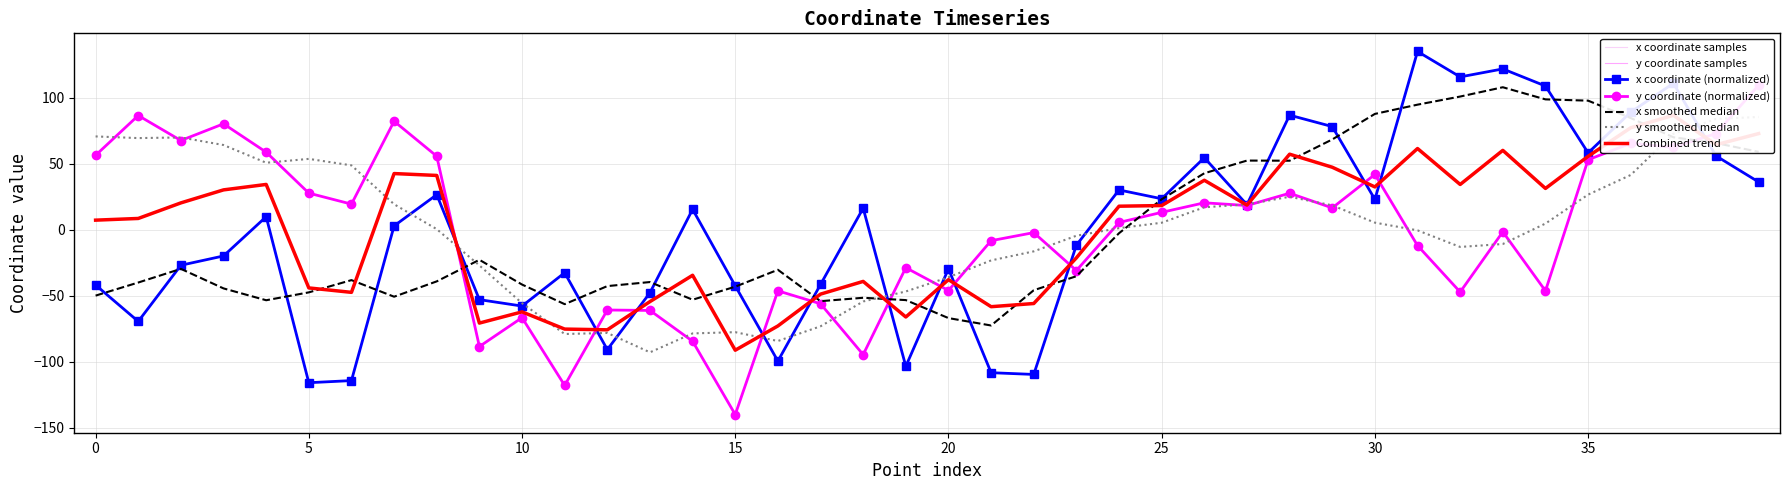

How many positive values does the y series have?

21